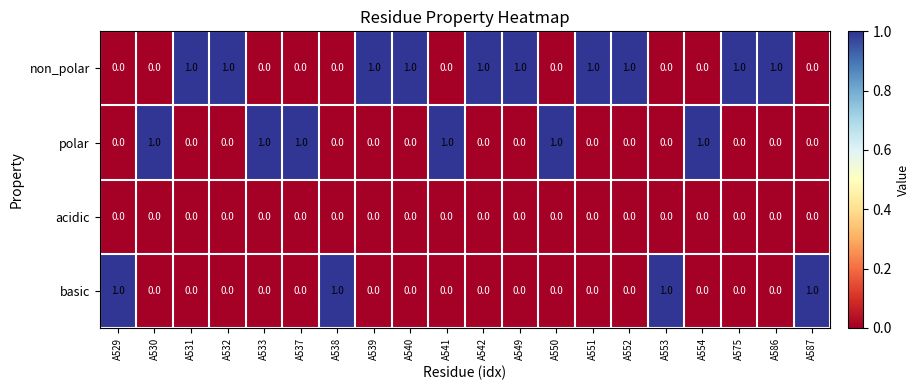

List the series in order of their overall mean, lowest first.

acidic, basic, polar, non_polar